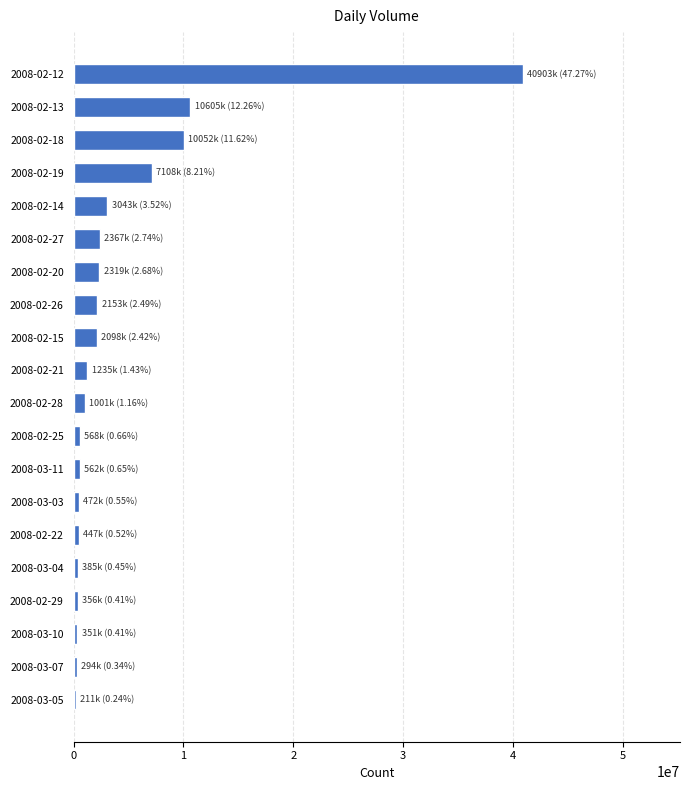

What is the maximum value shown in the chart?

40903856